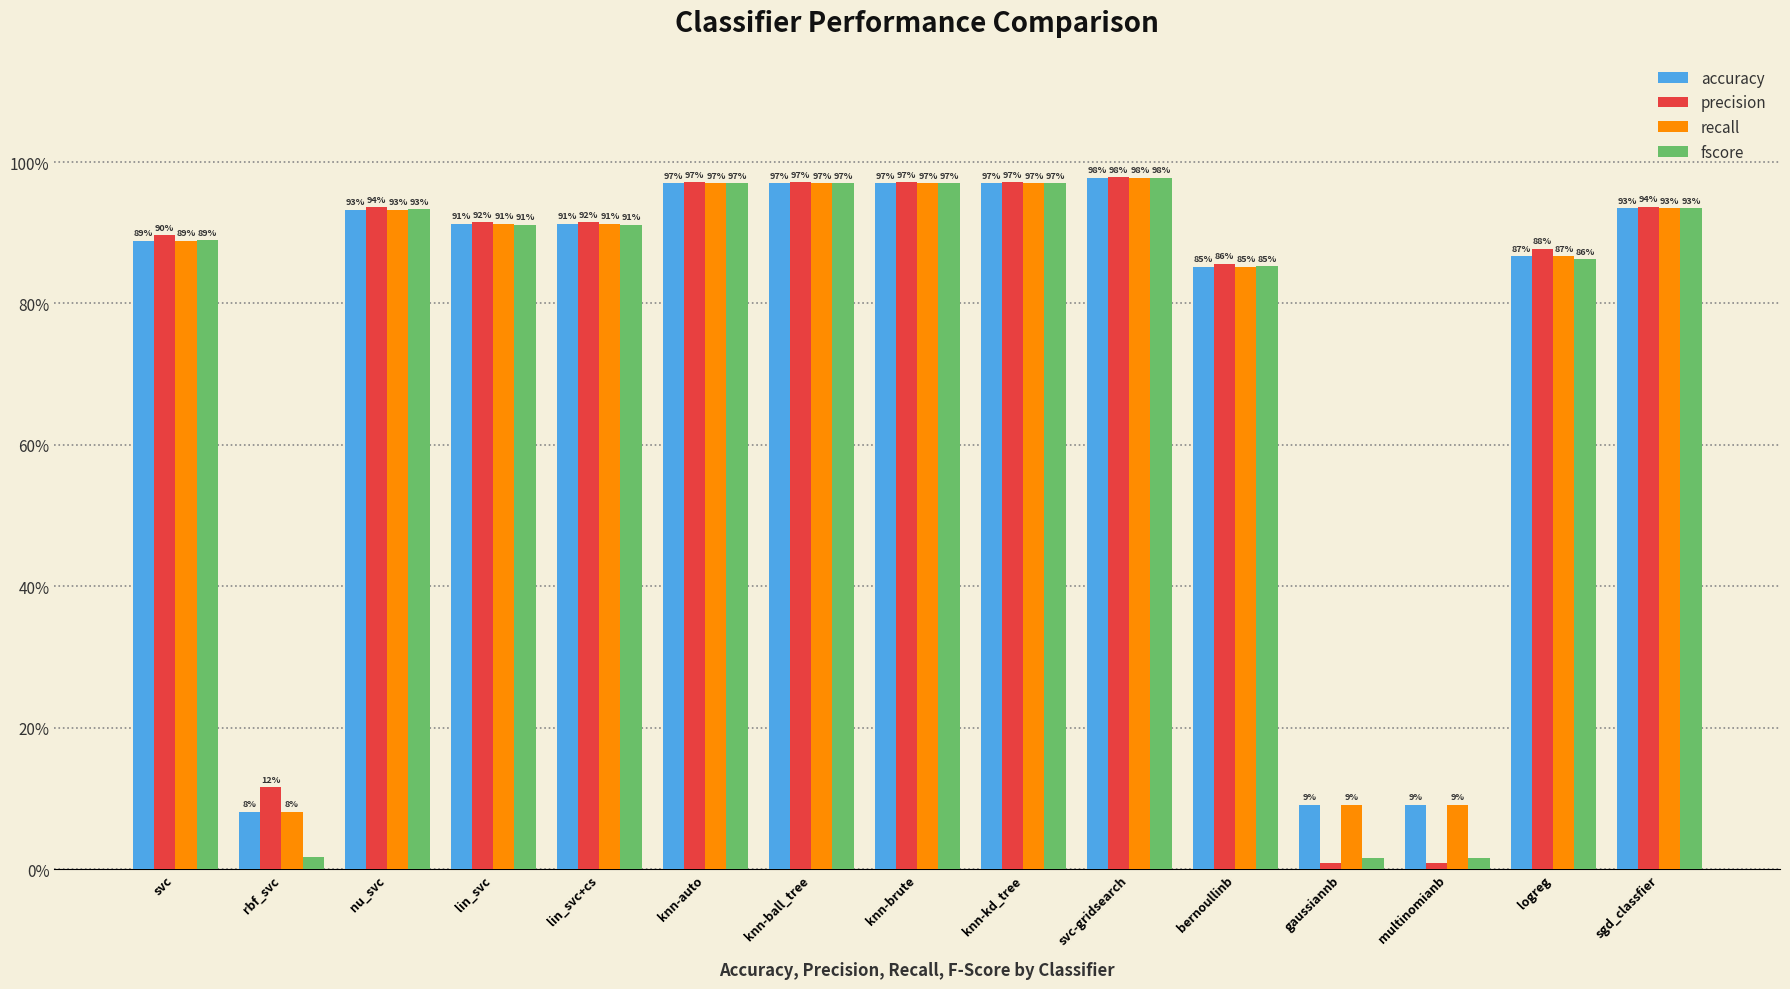

What is the difference between the fscore values at knn-kd_tree and bernoullinb?

0.1